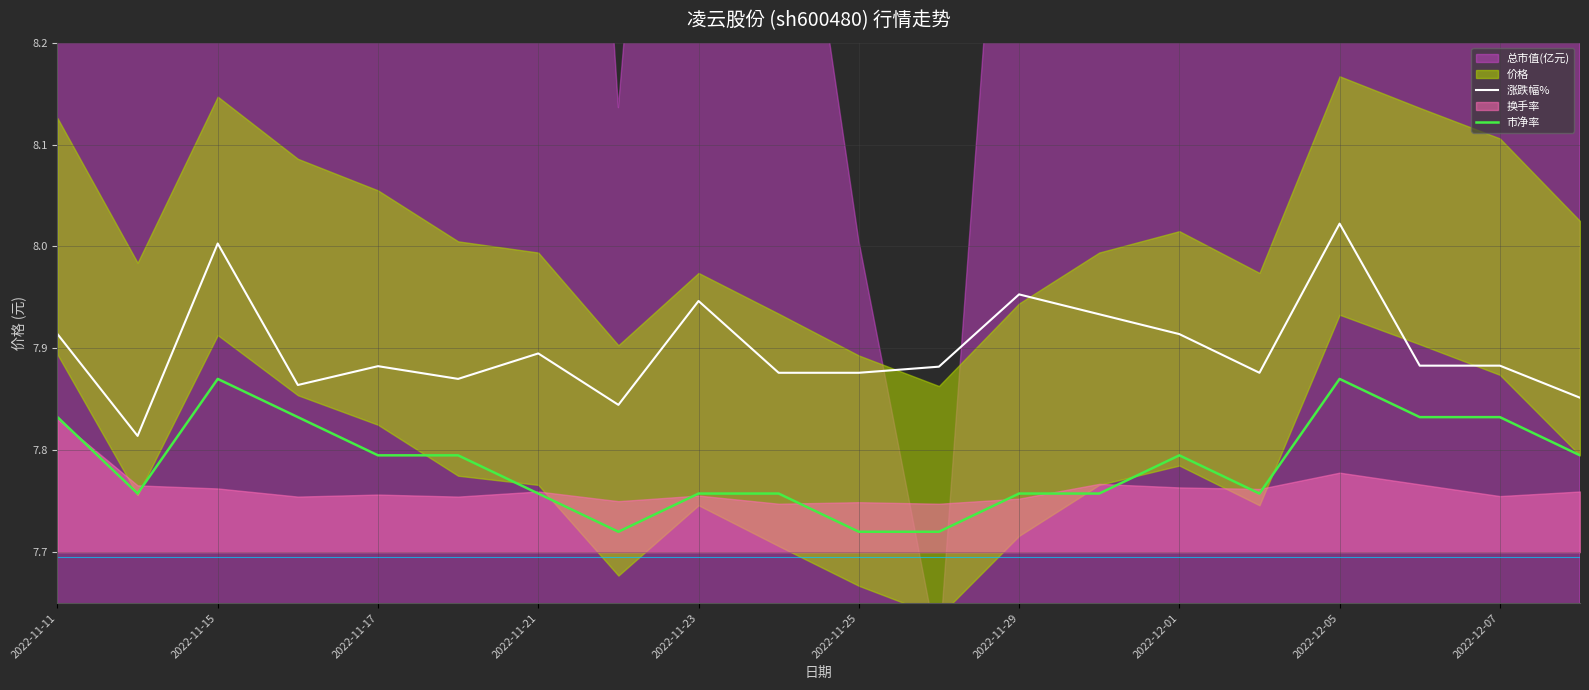

Is it true that 涨跌幅% equals 2.5 at 2022-12-07?

False